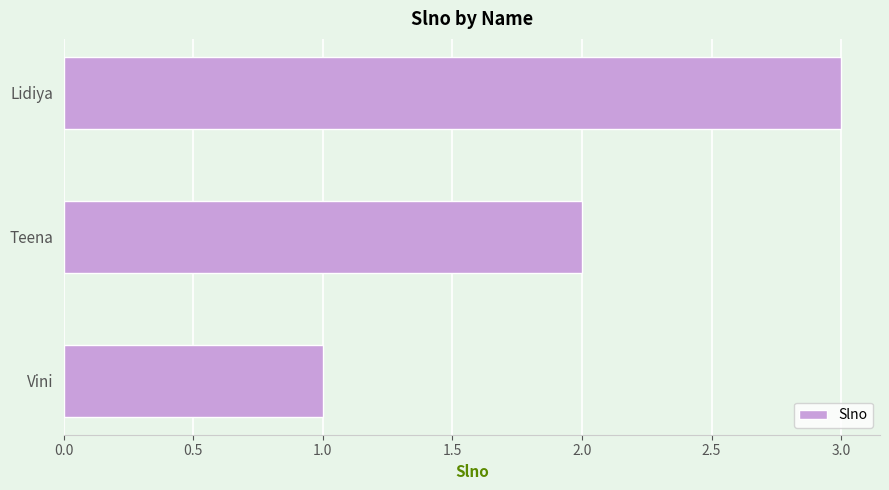

List the labels in order of value, smallest first.

Vini, Teena, Lidiya